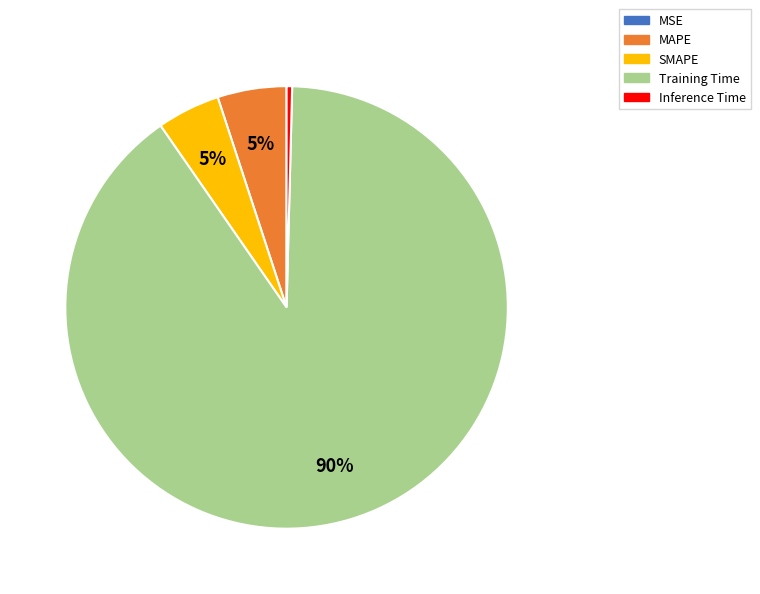

Is it true that SMAPE is 5% of the pie?

True